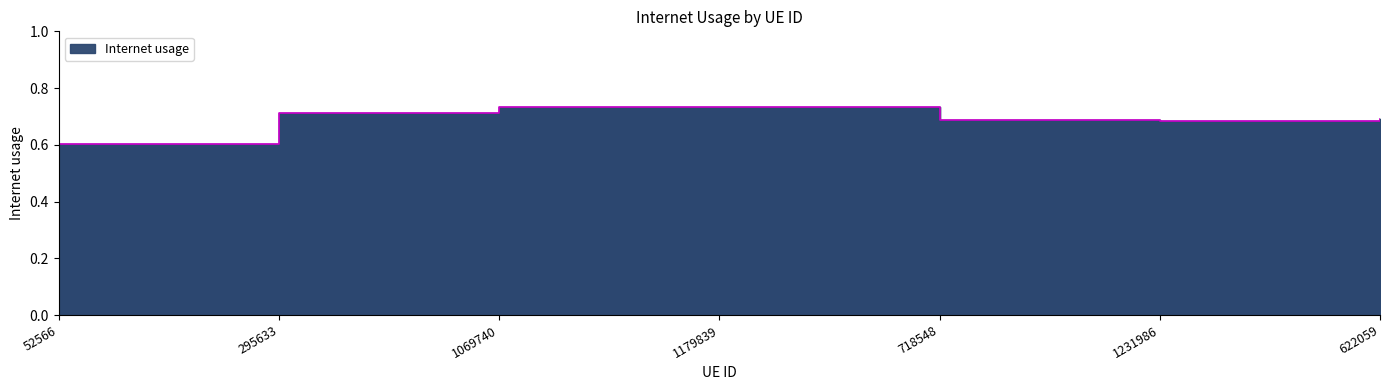

How many interior local peaks (higher than both neighbors) does the data have?

1